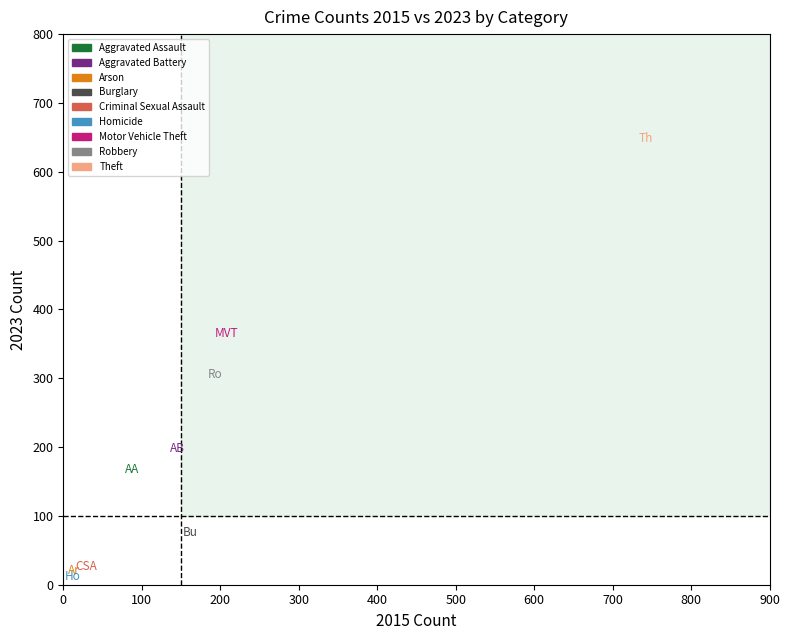

What is the range of X values (max minus min)?

730